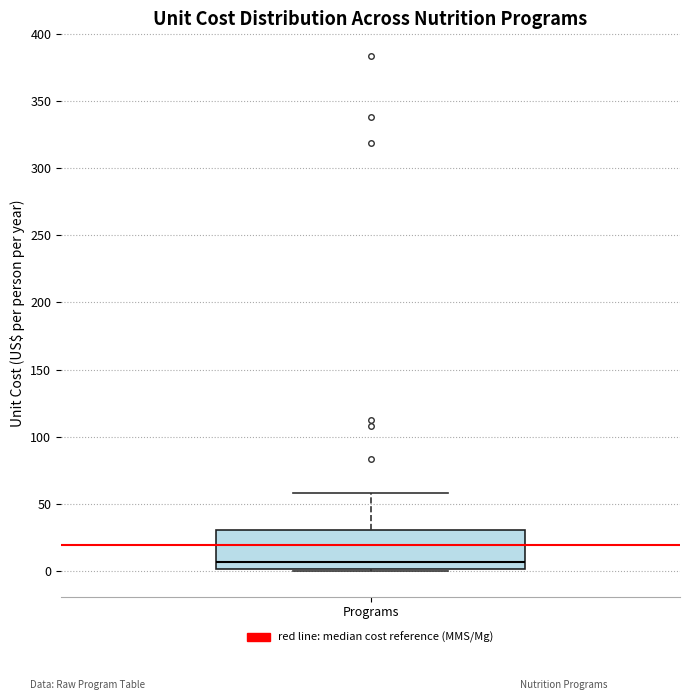

Where does the median line of the box for Programs sit on the y-axis? The values are not printed on the chart, so give them approximately, as read against the axis.

5